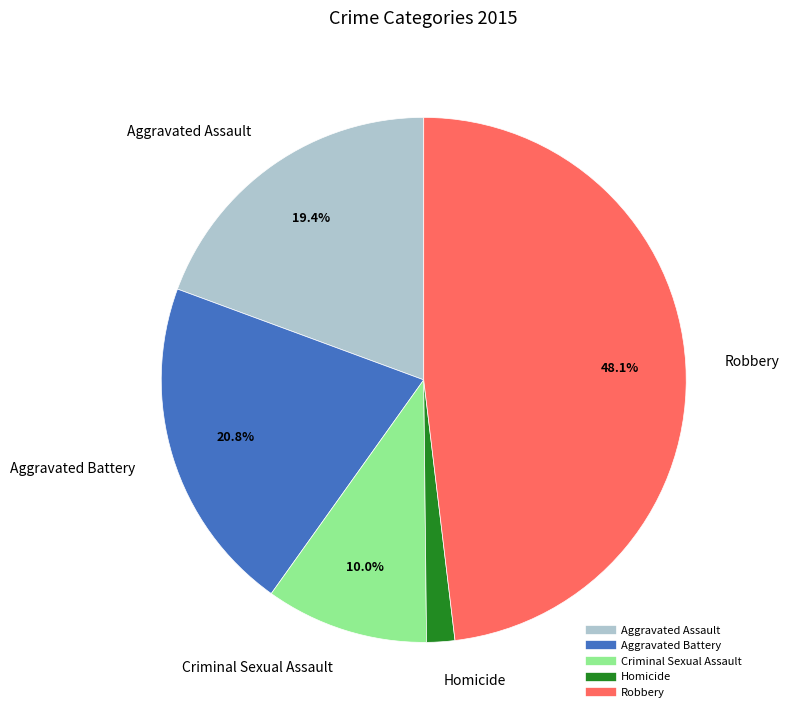

The Robbery slice represents 48% of the pie. True or false?

True